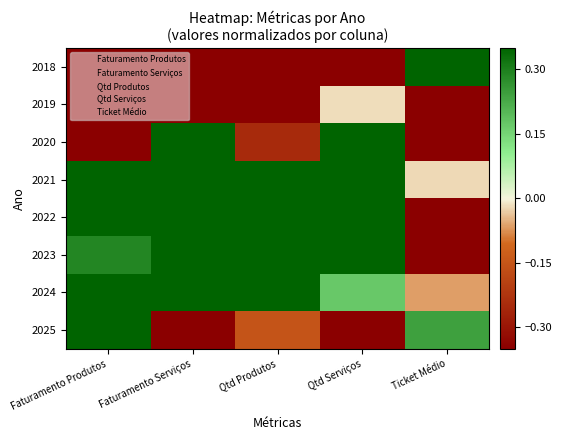

At Faturamento Produtos, list the series in order from largest to smallest.

2021, 2022, 2024, 2025, 2023, 2018, 2019, 2020